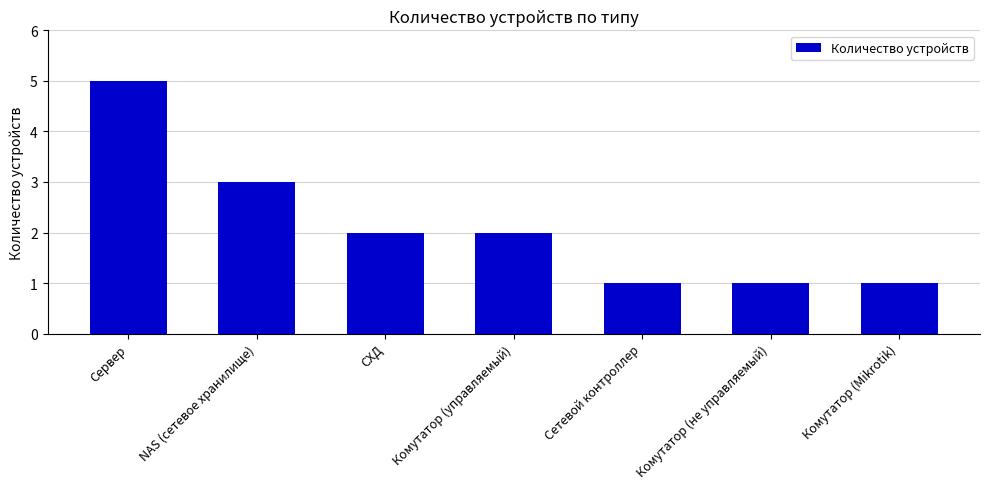

Is it true that the value at СХД is 1?

False